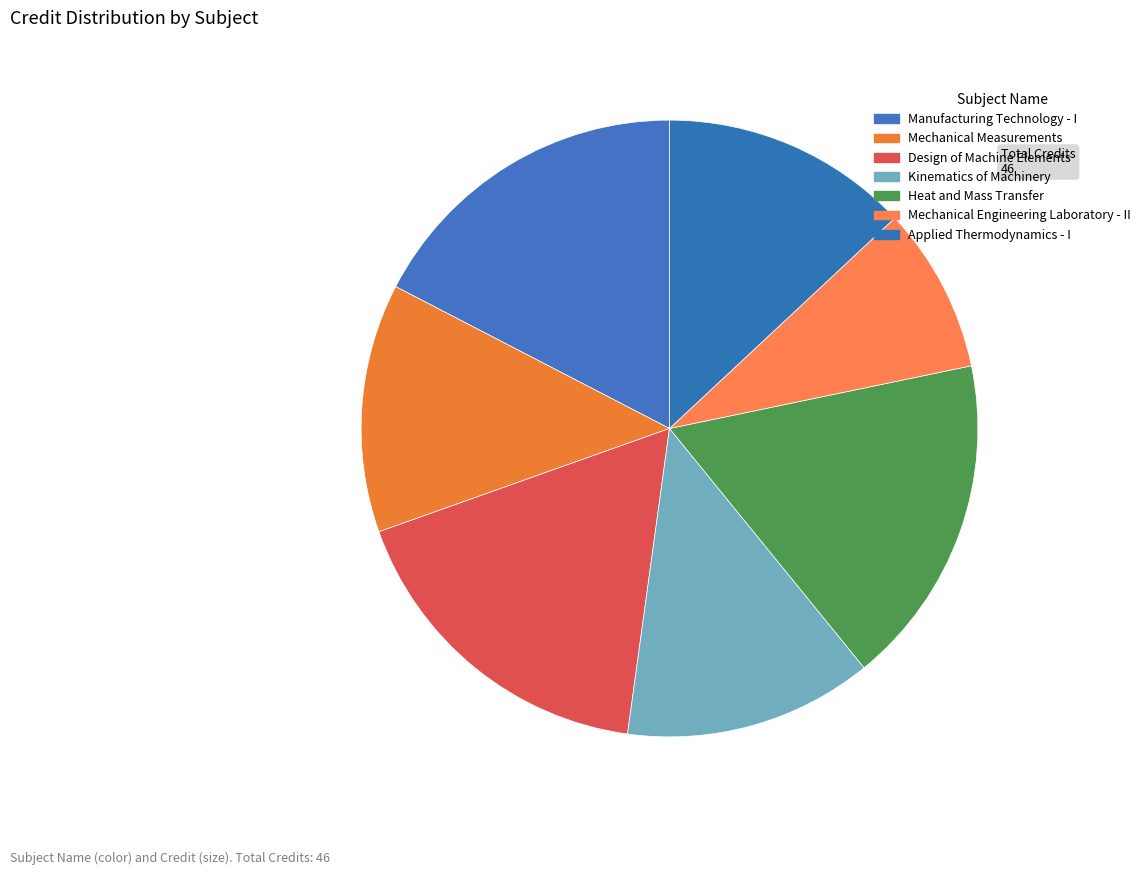

How many segments does this pie chart have?

7